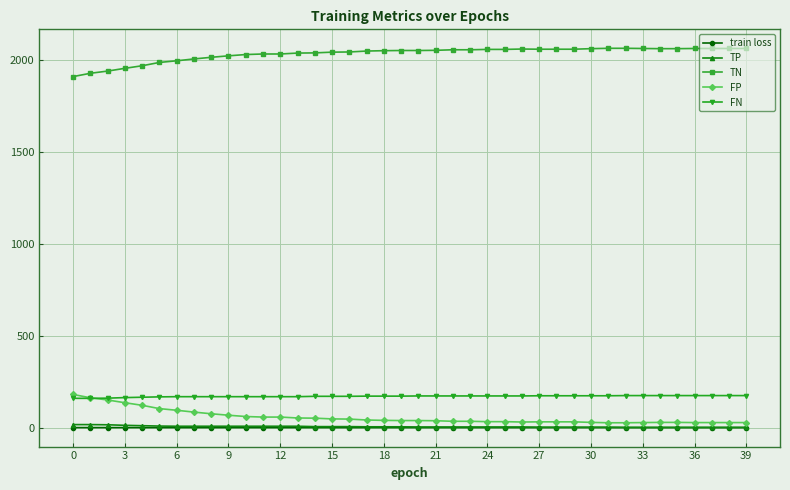

True or false: FN and TP cross at least once.

False